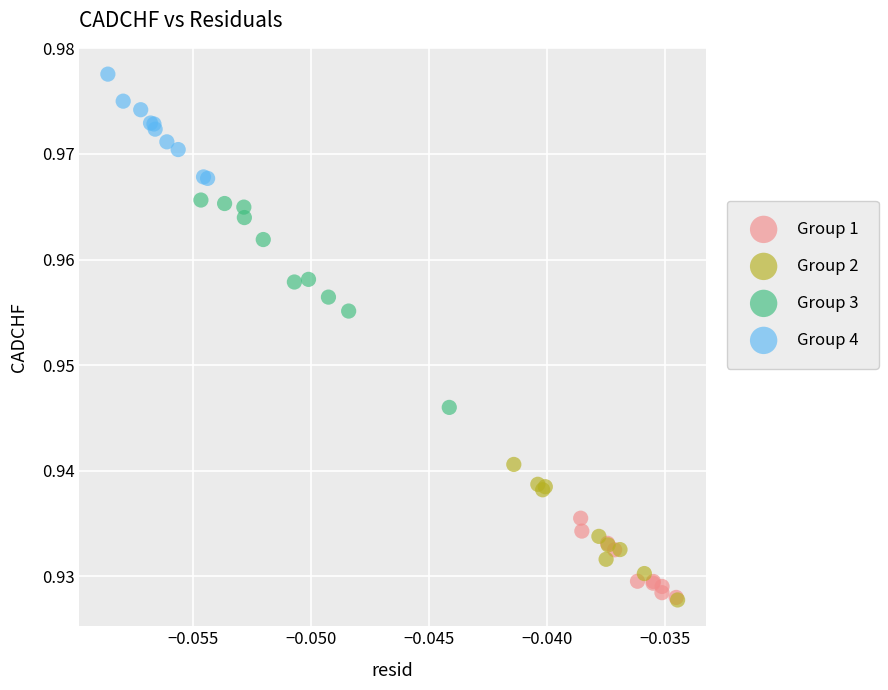

Which series has the widest spread of Y values?

Group 3